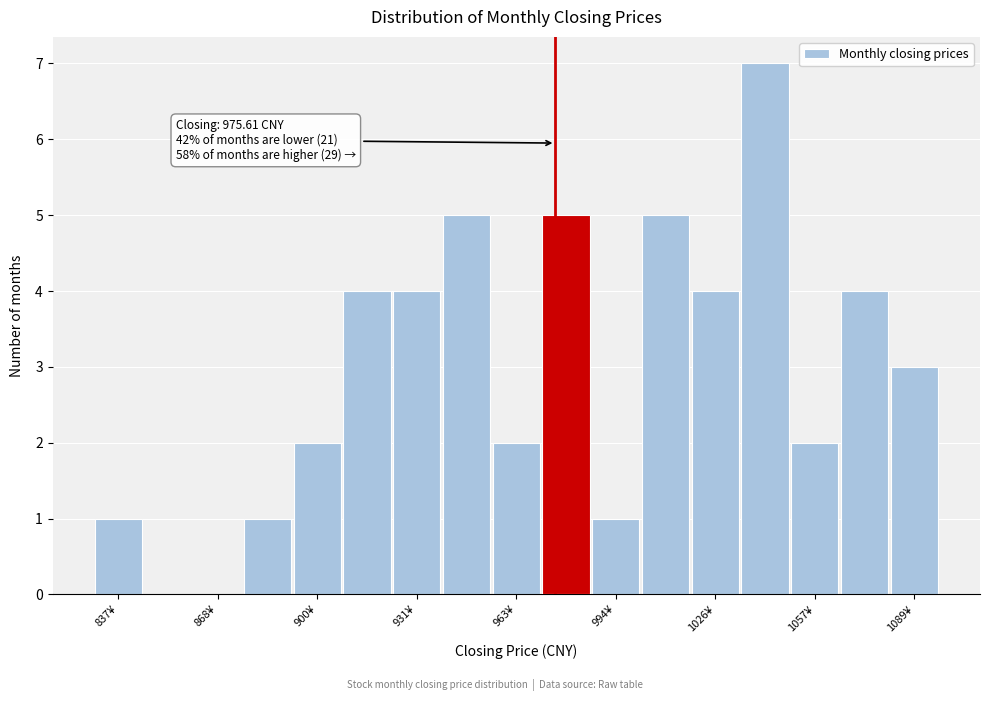

Read against the x-axis, roughly where is the centre of the tallest bar?

1040